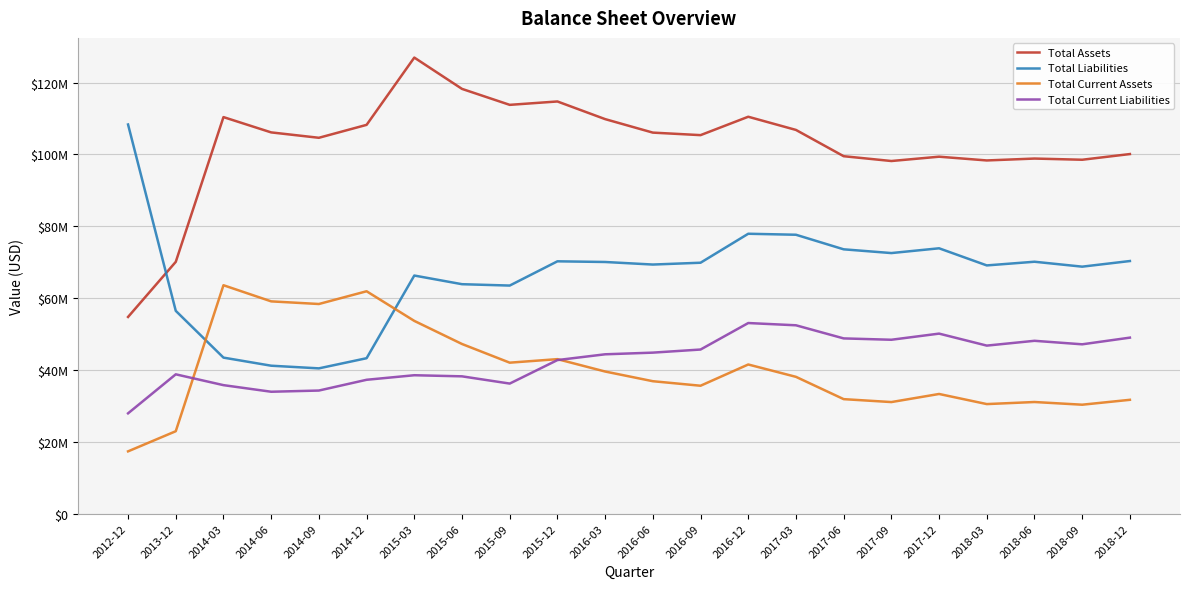

Is it true that Total Liabilities equals 120832997 at 2016-09?

False